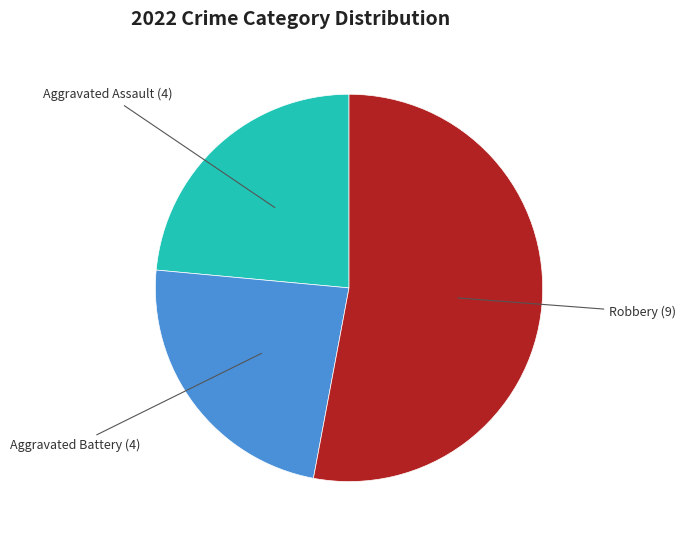

Which category has the biggest portion of the pie?

Robbery